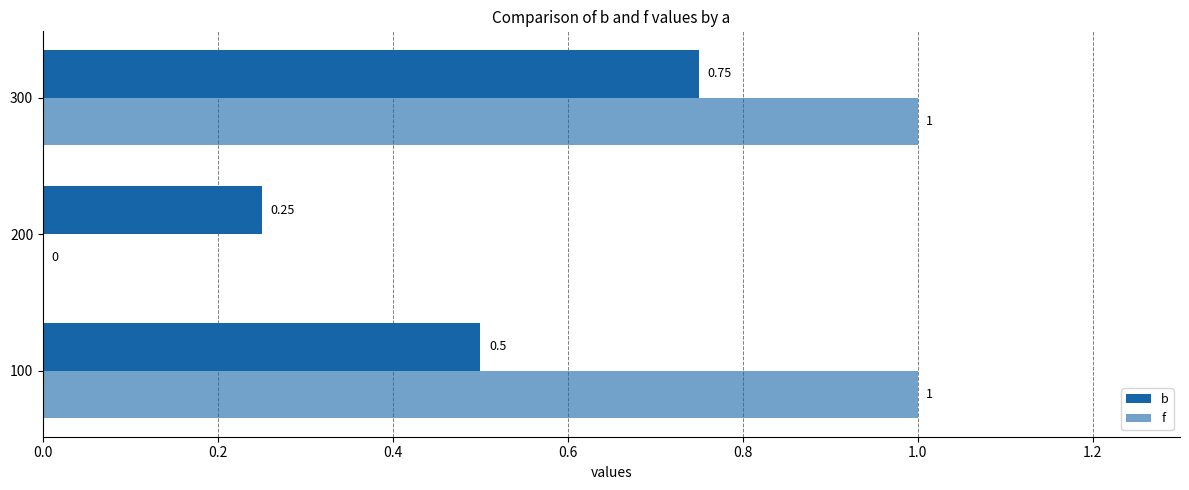

Count the number of categories in the chart.

3